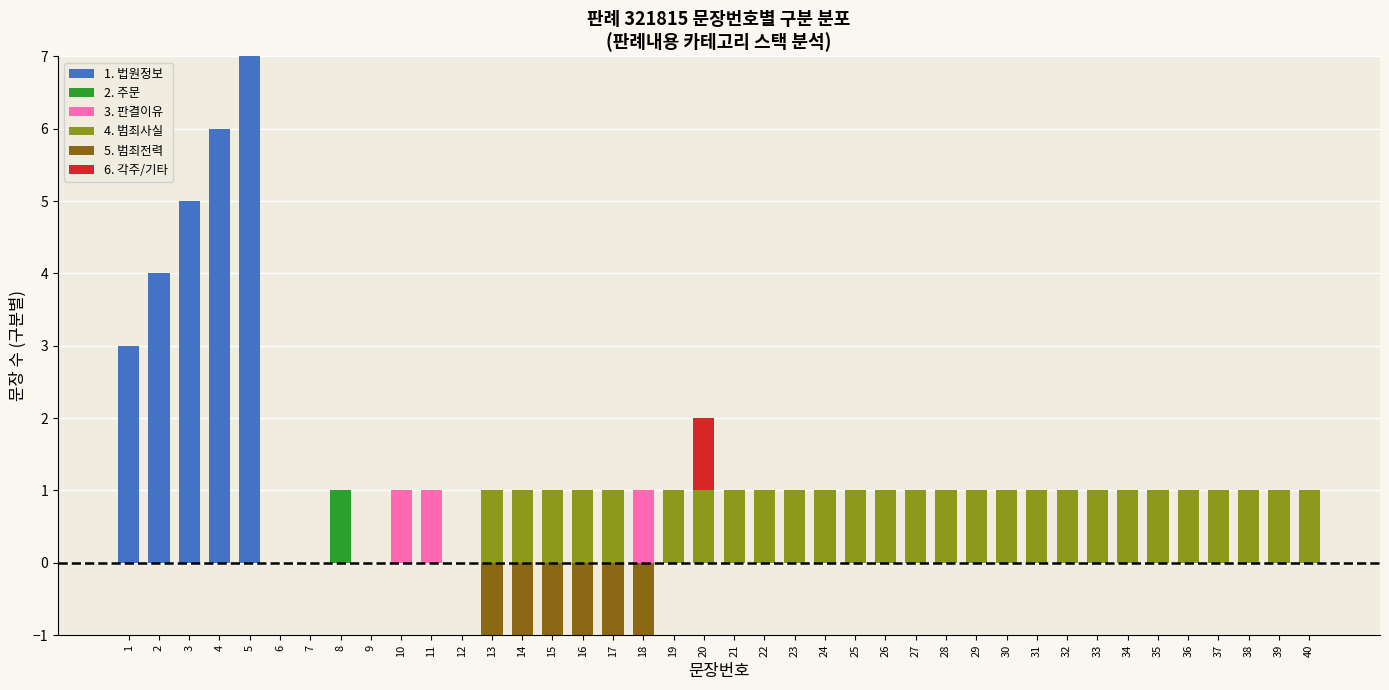

What are all the series names shown in the legend?

1. 법원정보, 2. 주문, 3. 판결이유, 4. 범죄사실, 5. 범죄전력, 6. 각주/기타